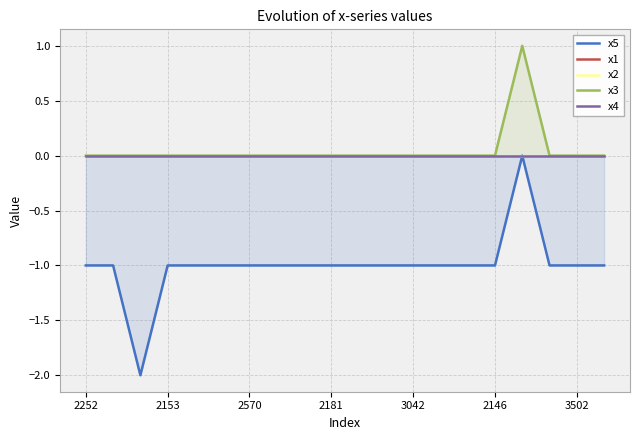

Which series has the widest spread of values?

x5